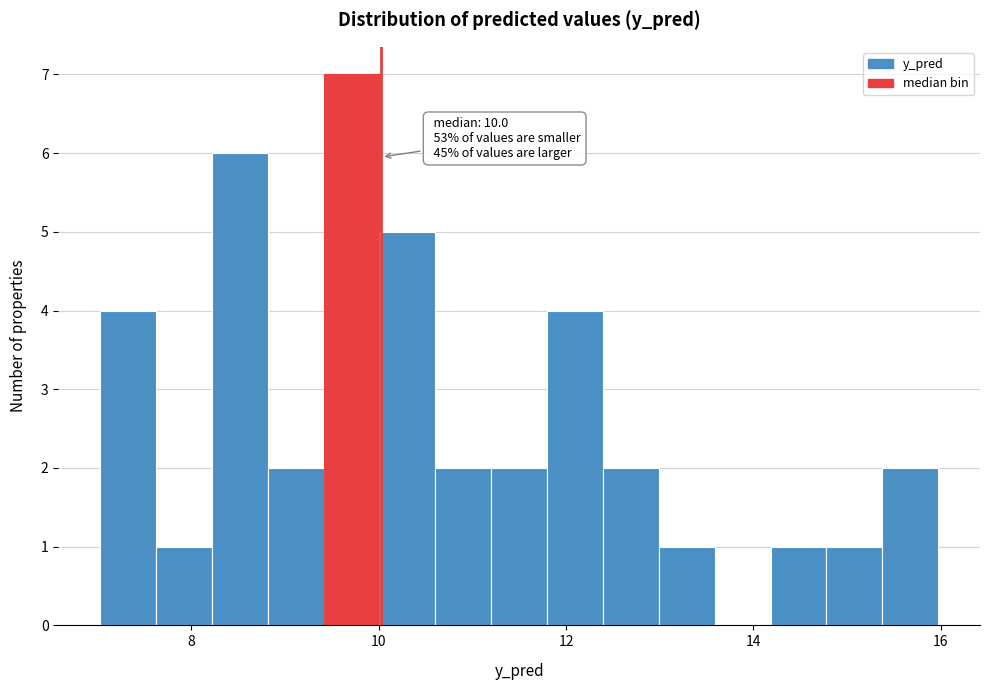

Around what value on the x-axis is the tallest bar? Give the approximate position of its centre, as read against the axis.

9.8